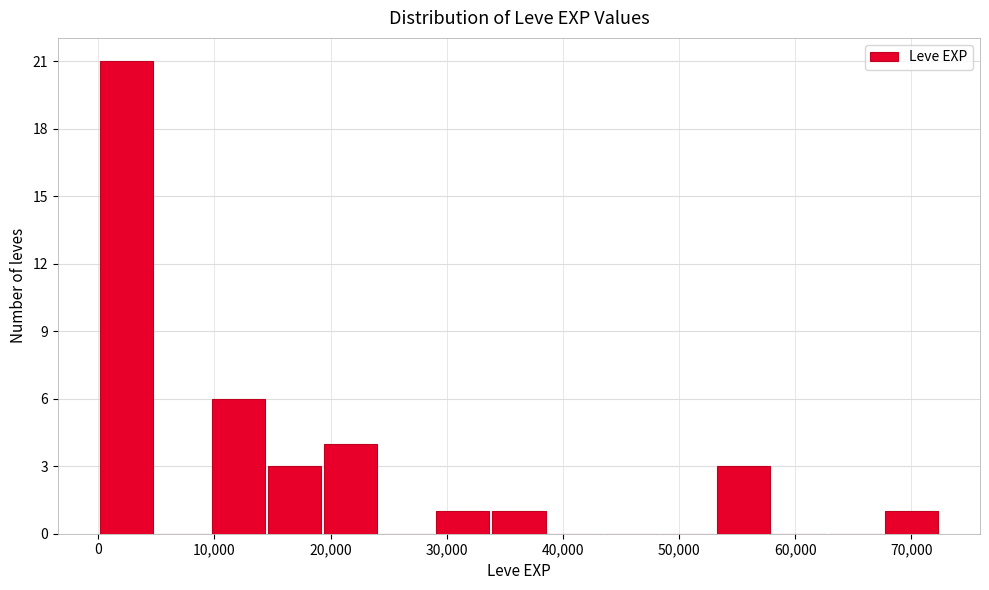

Reading left to right, transcribe this chart: for each bar, give the range it covers on the x-axis and its height. Neither the bar edges nor the heights are printed on the chart, so give them approximately, as read against the axes.

0 to 5000: 21
5000 to 10000: 0
10000 to 14000: 6
14000 to 19000: 3
19000 to 24000: 4
24000 to 29000: 0
29000 to 34000: 1
34000 to 39000: 1
39000 to 43000: 0
43000 to 48000: 0
48000 to 53000: 0
53000 to 58000: 3
58000 to 63000: 0
63000 to 68000: 0
68000 to 72000: 1